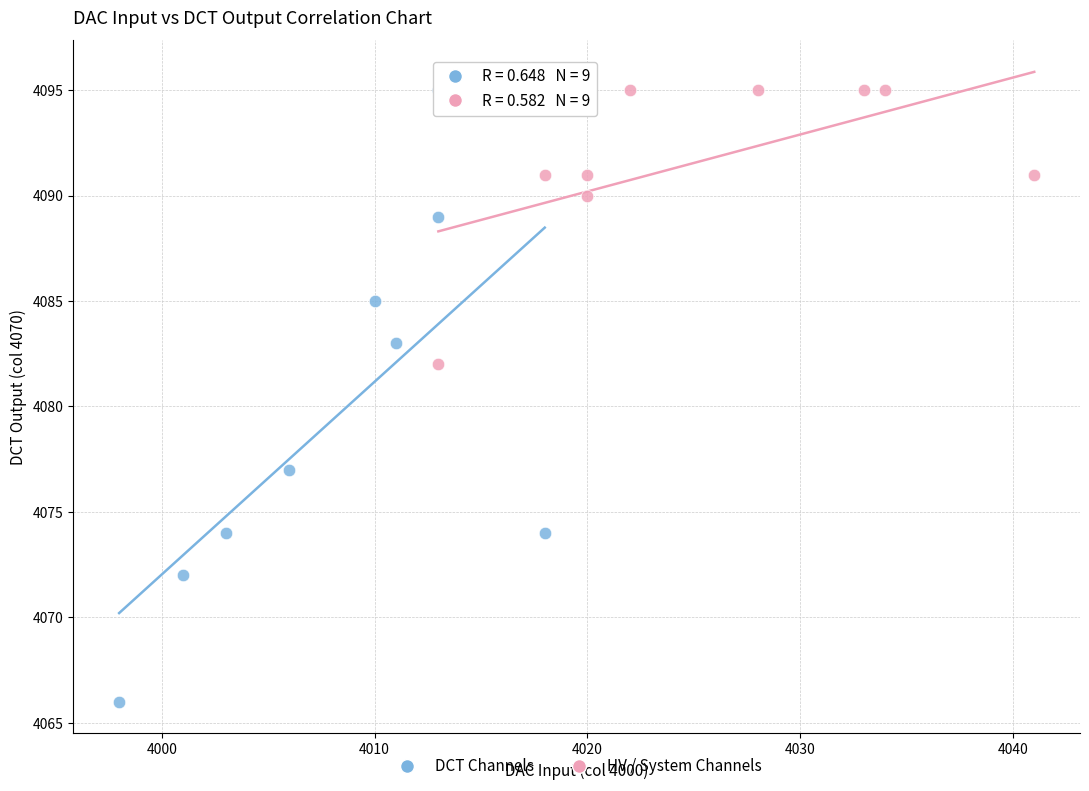

Which series has the largest Y range (max minus min)?

DCT Channels